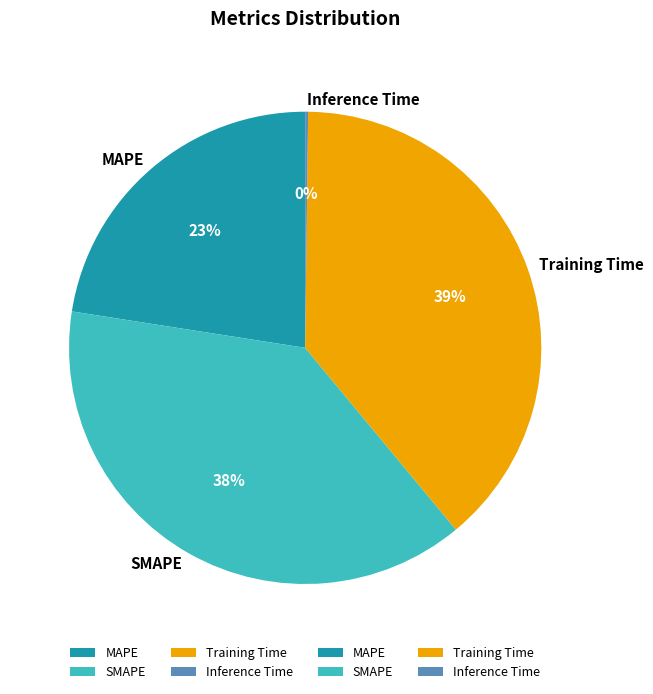

Is it true that Training Time is 34% of the pie?

False